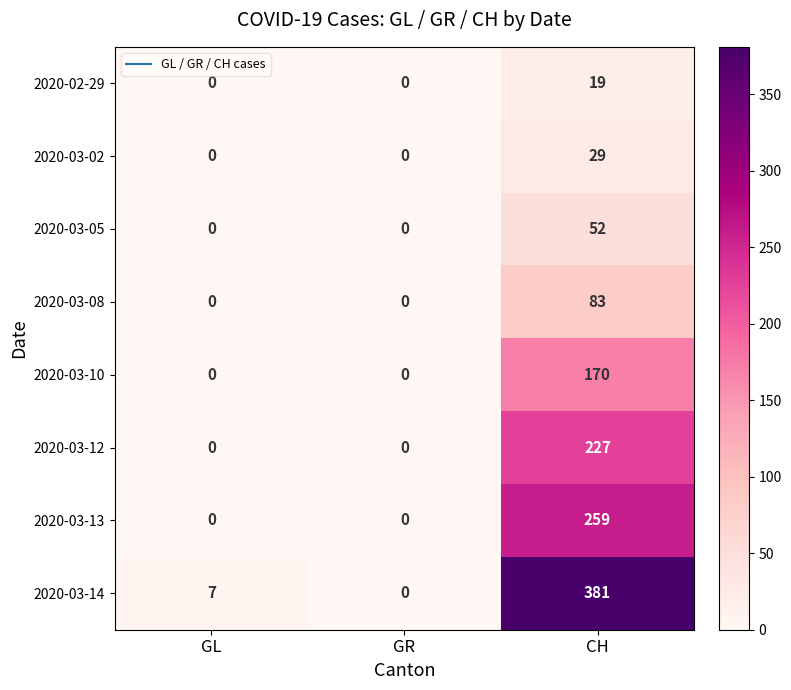

What is the difference between the 2020-03-02 values at GR and CH?

29